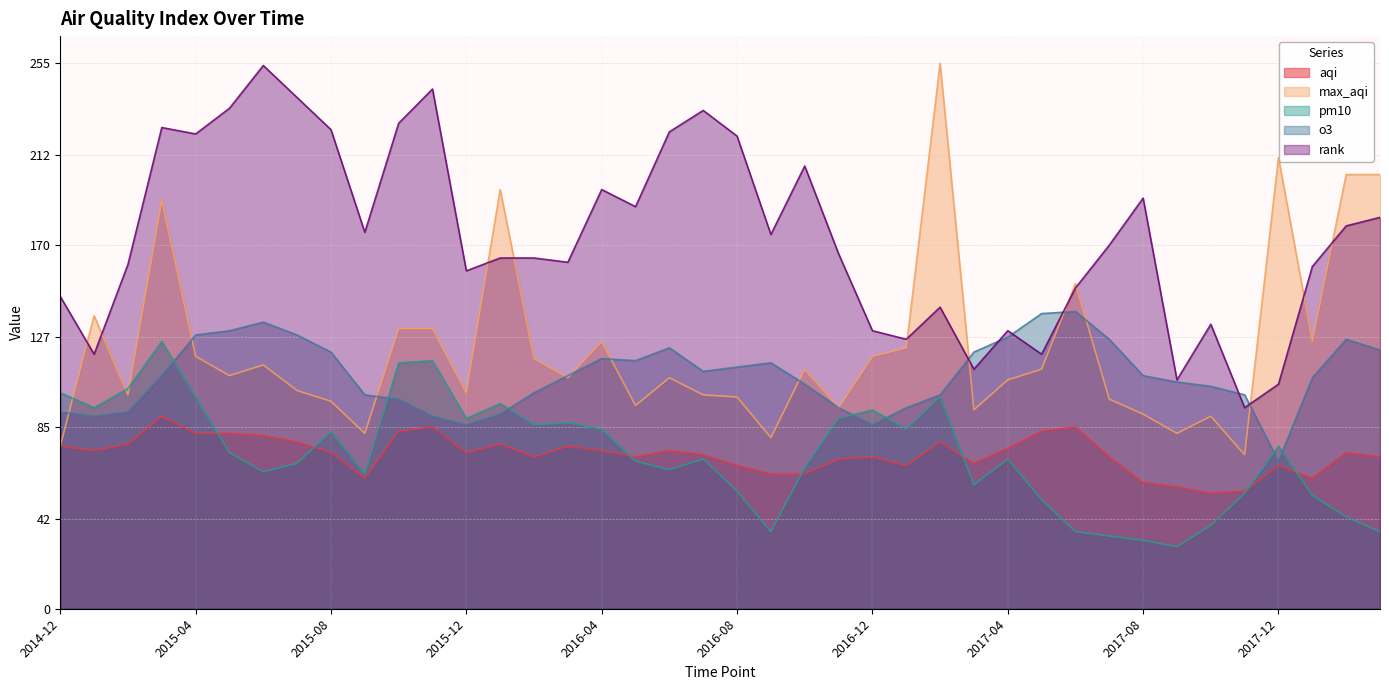

What is the total value across all series at 2017-12?

528